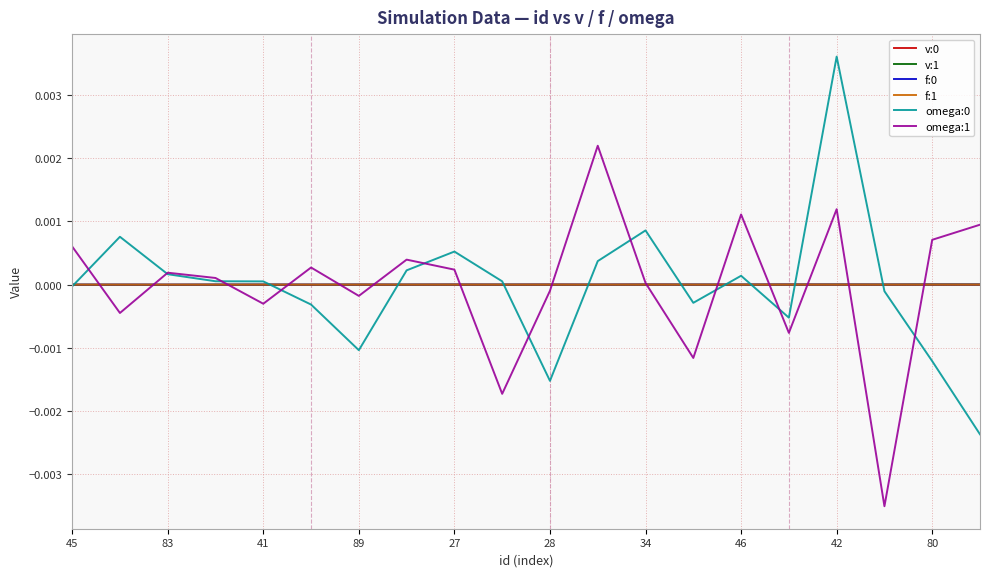

How many lines are shown in the chart?

6